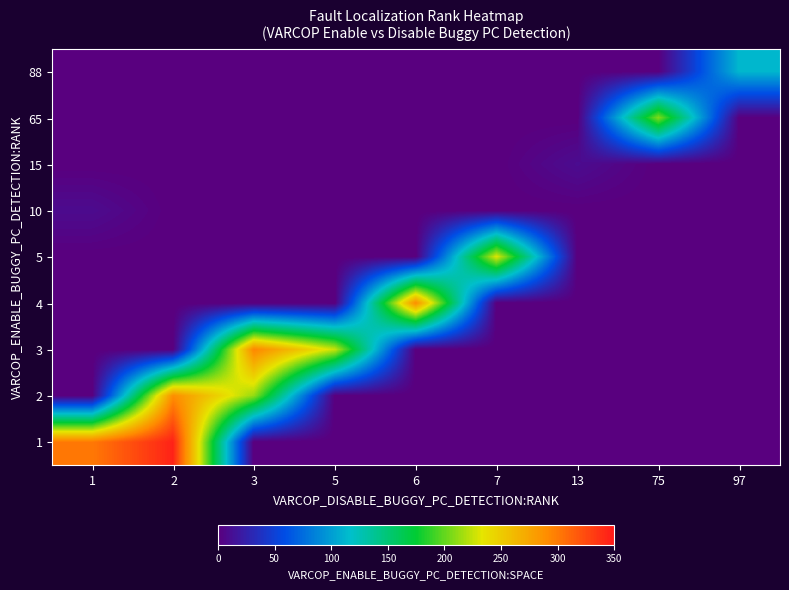

Which label corresponds to the smallest value in the chart?

3